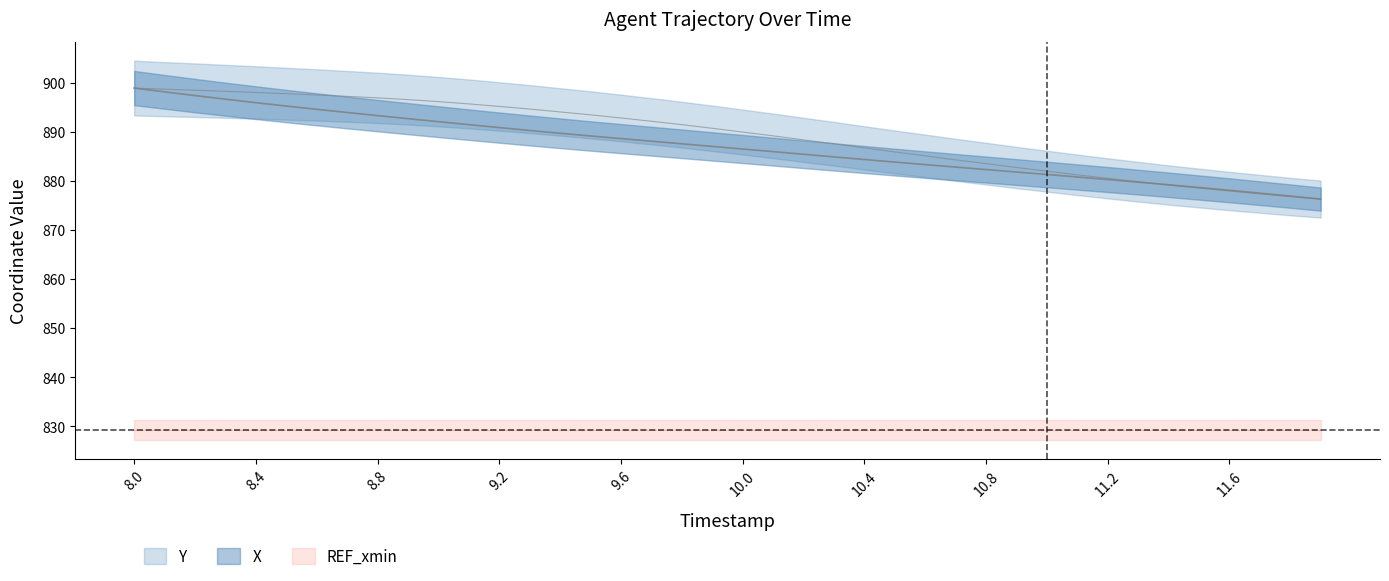

What is the label of the 6th point from the left?

8.5